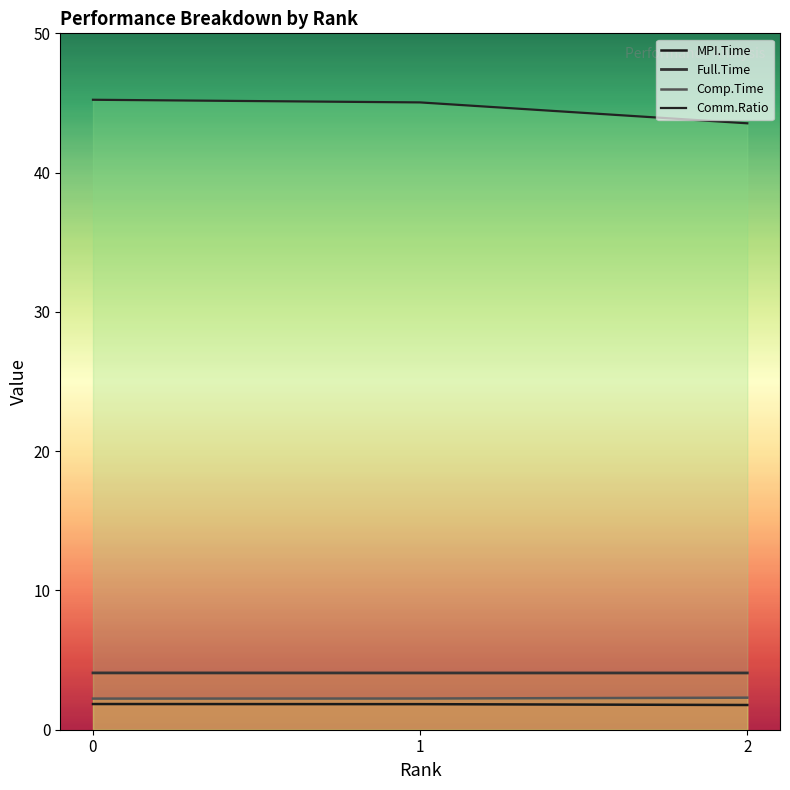

Reading right to left, transcribe all the data shown in this chart.

MPI.Time: 2=1.8	1=1.8	0=1.8
Full.Time: 2=4.1	1=4.1	0=4.1
Comp.Time: 2=2.3	1=2.2	0=2.2
Comm.Ratio: 2=43.5	1=45.0	0=45.2